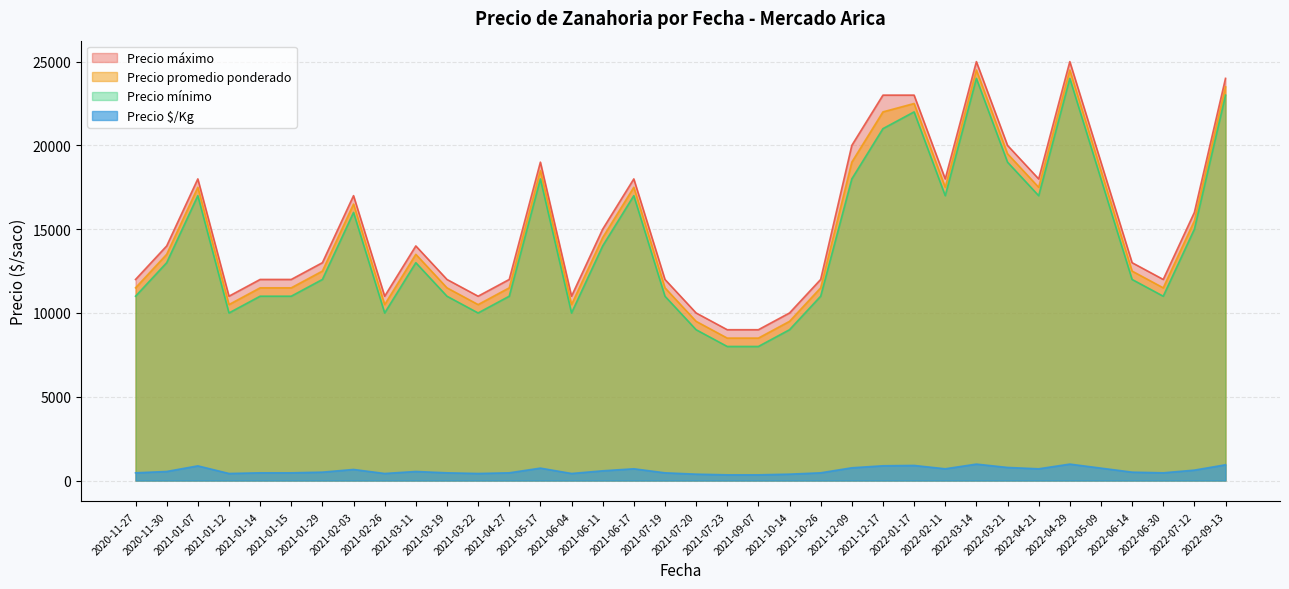

What is the difference between the maximum and minimum values in the Precio máximo series?

16000